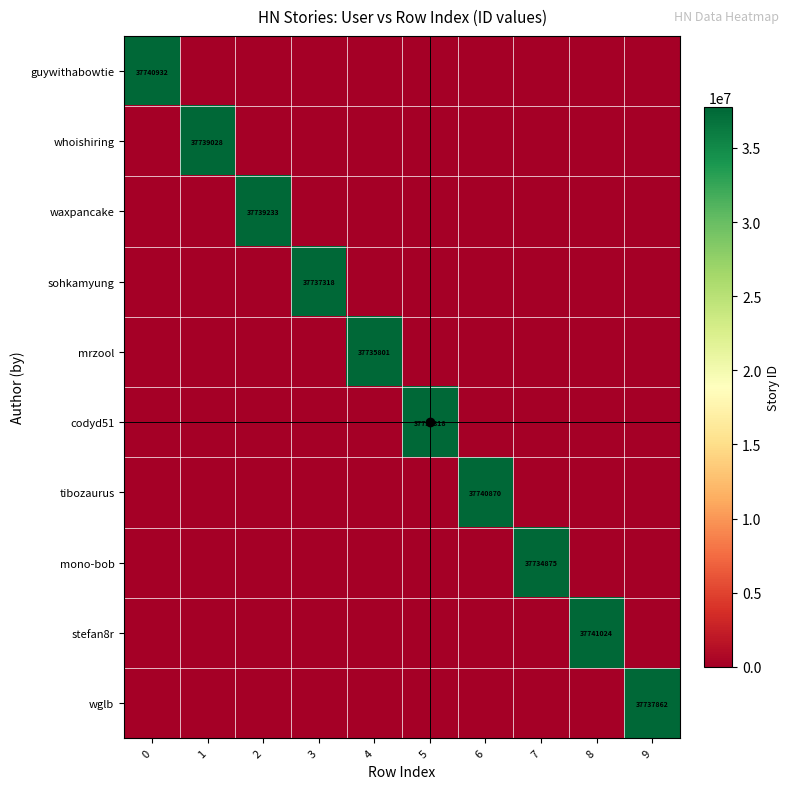

The mrzool series shows 51305621 at 4. True or false?

False